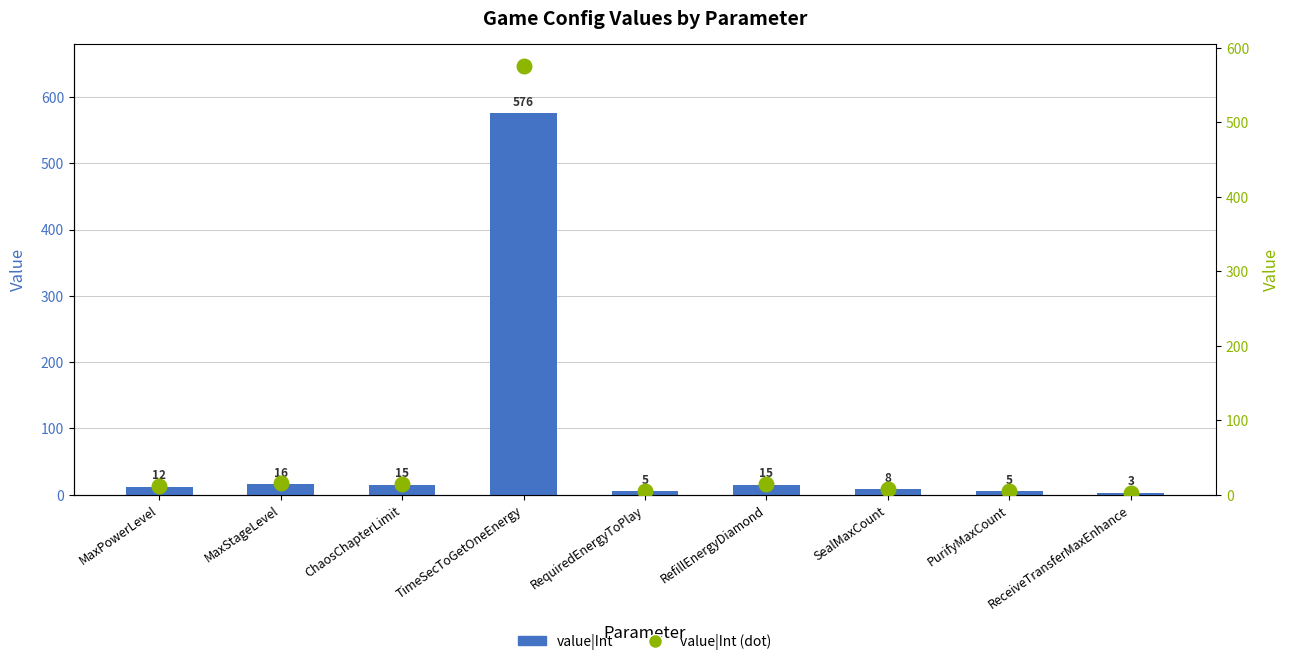

Is the value of value|Int (dot) at MaxPowerLevel greater than the value of value|Int at RefillEnergyDiamond?

No